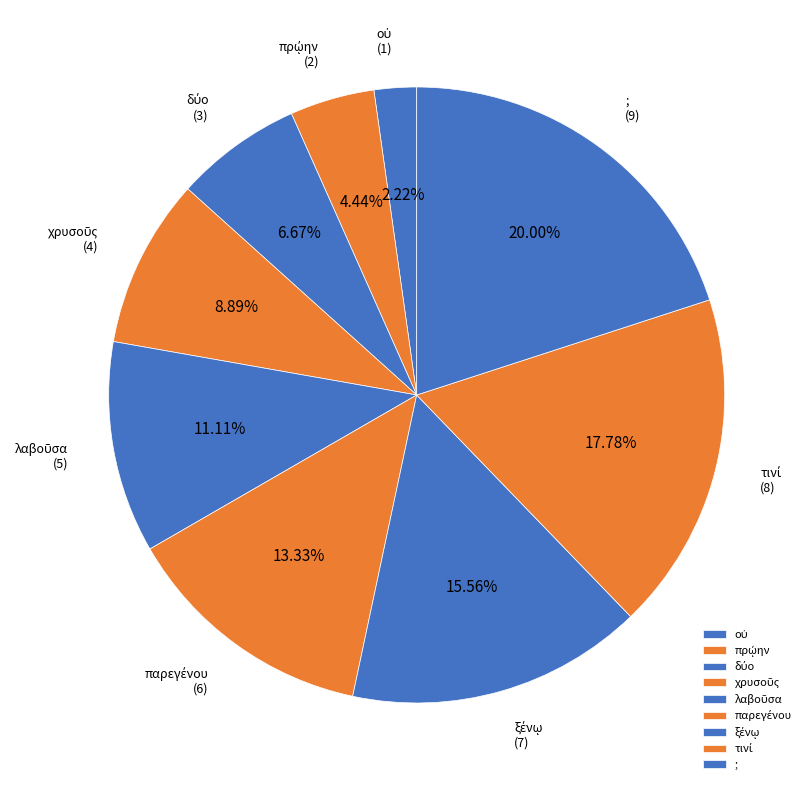

Which slice is the largest?

;